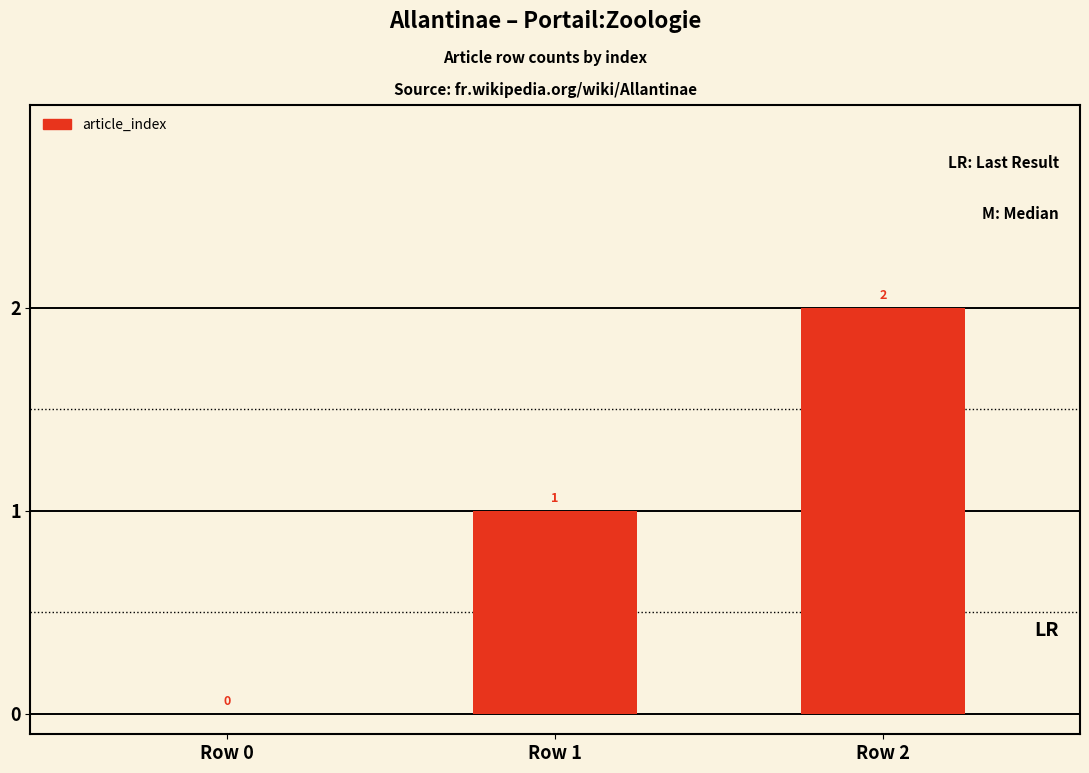

How many categories are shown in the chart?

3